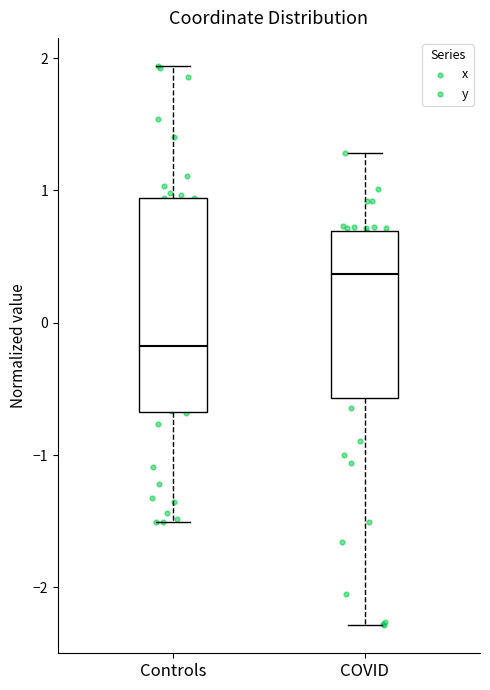

Which box is the tallest, from its lower edge to its upper edge?

Controls